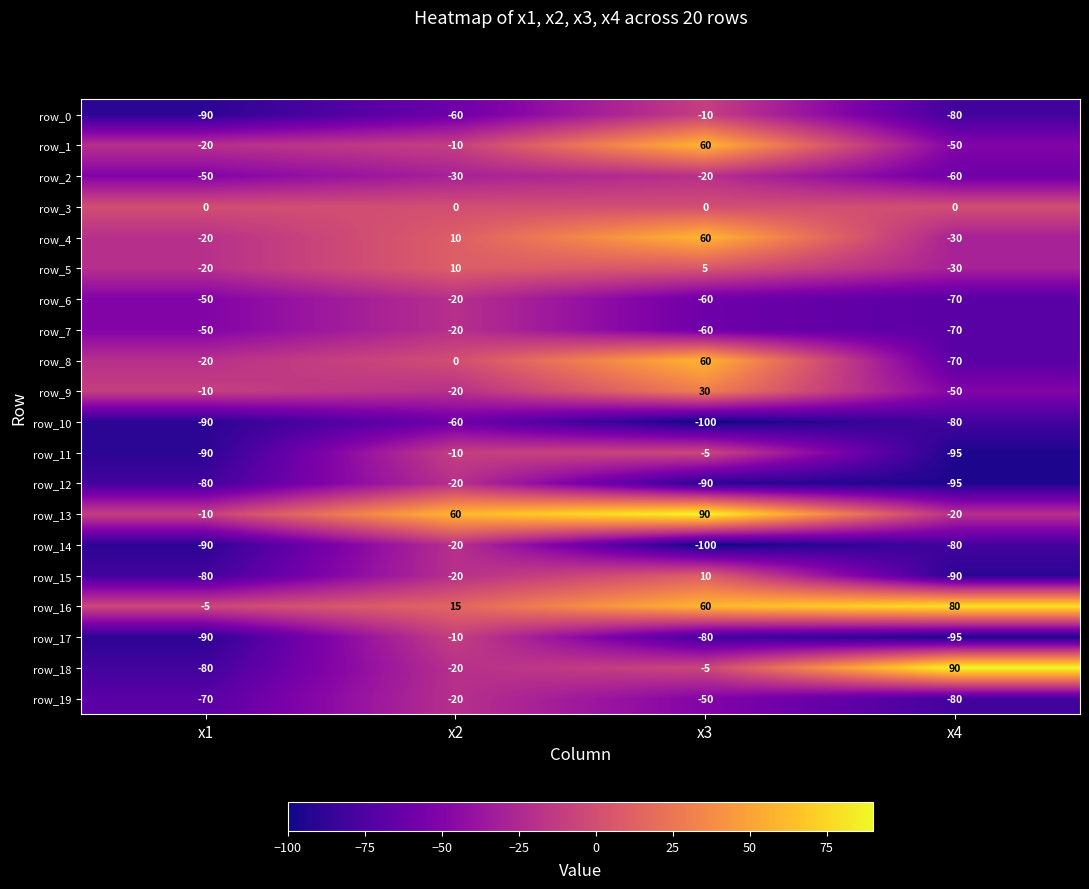

What is the highest value of the row_10 series?

-60